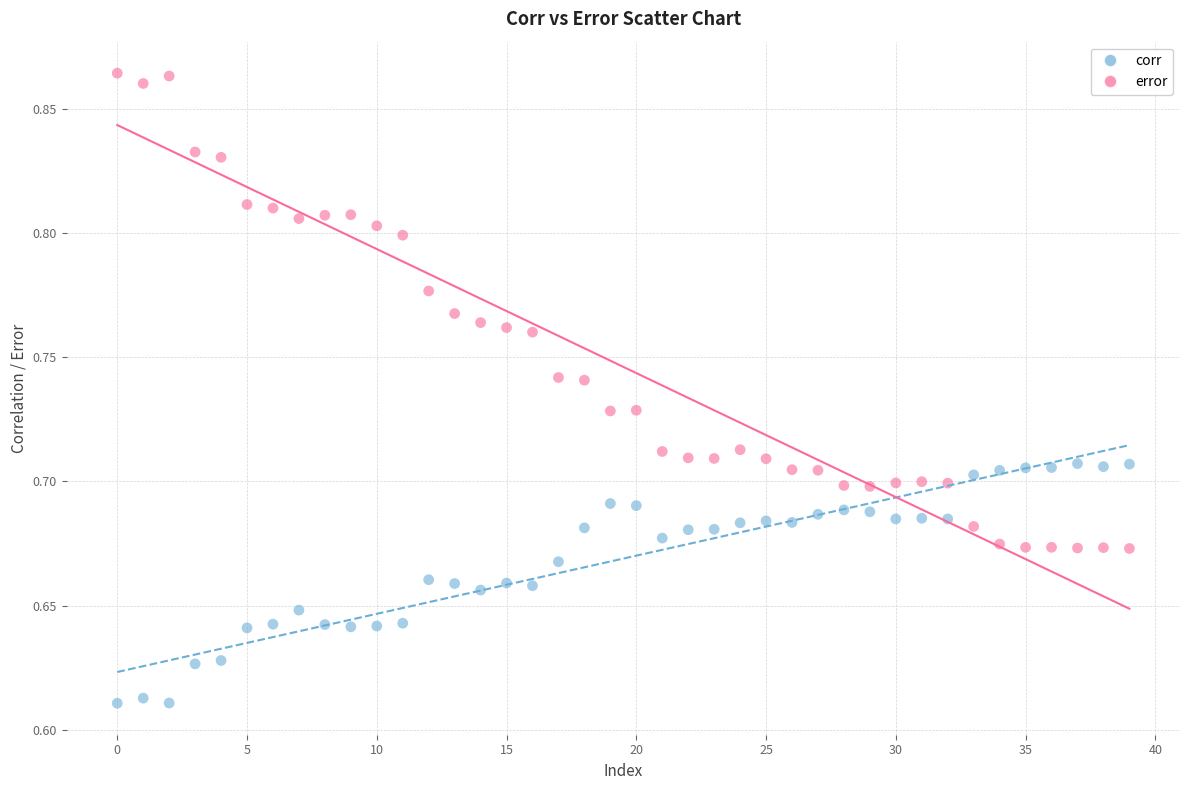

Which series has the largest Y range (max minus min)?

error